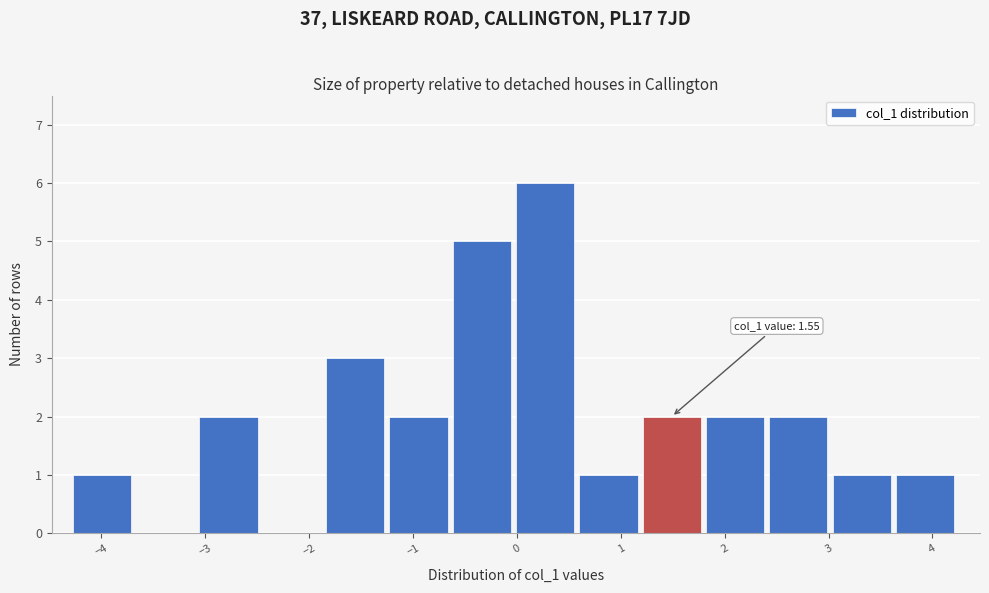

Over which range of the x-axis is the bar tallest?

0.0 to 0.6